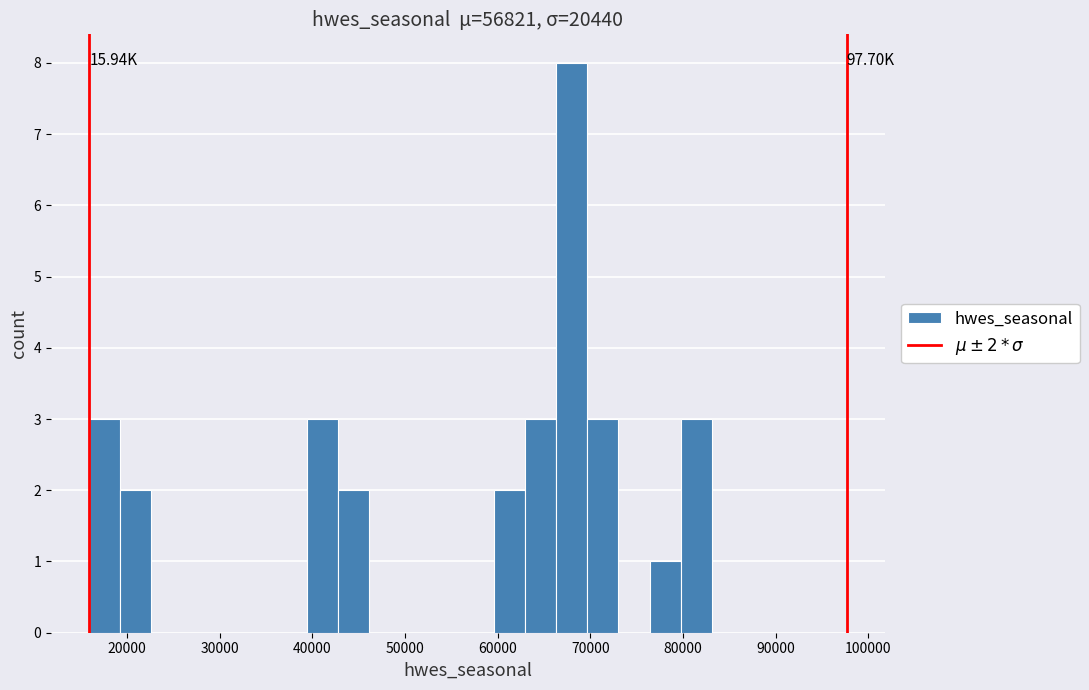

Around what value on the x-axis is the tallest bar? Give the approximate position of its centre, as read against the axis.

68000